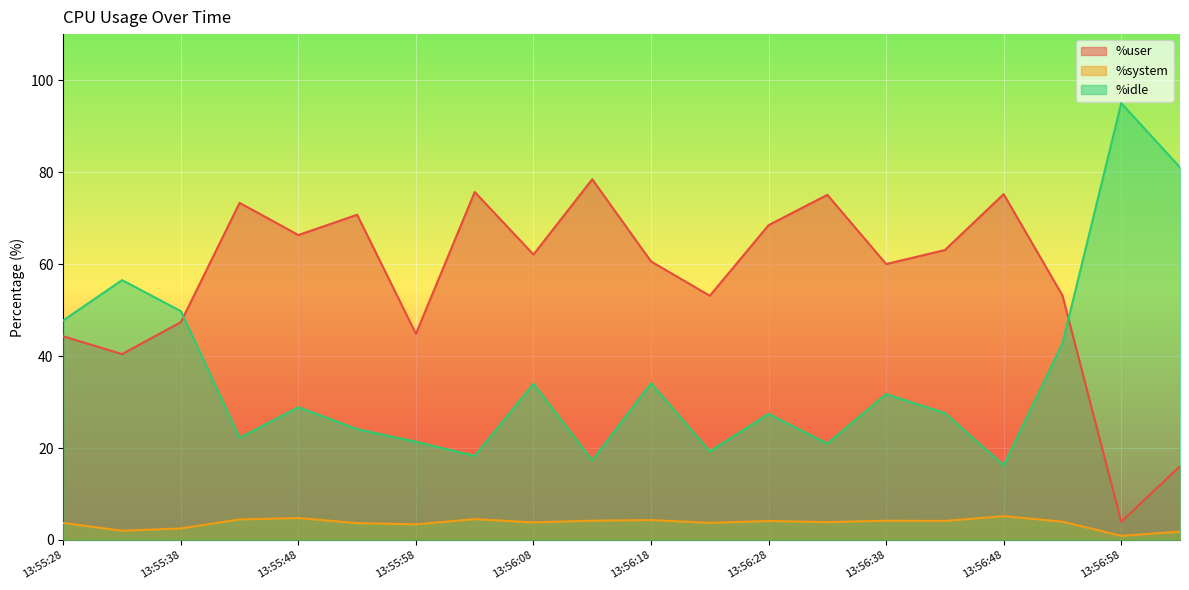

Which series ends up on top after the final intersection of %user and %idle?

%idle